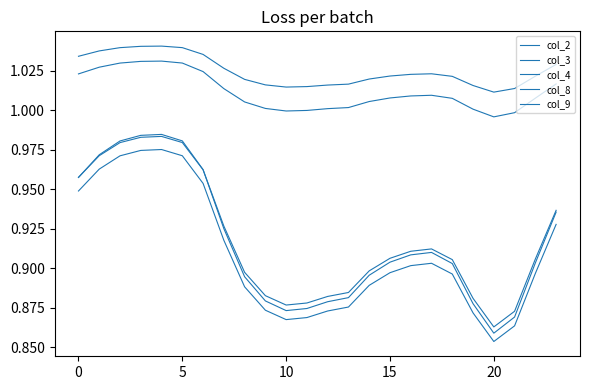

Does the chart have visible grid lines?

No